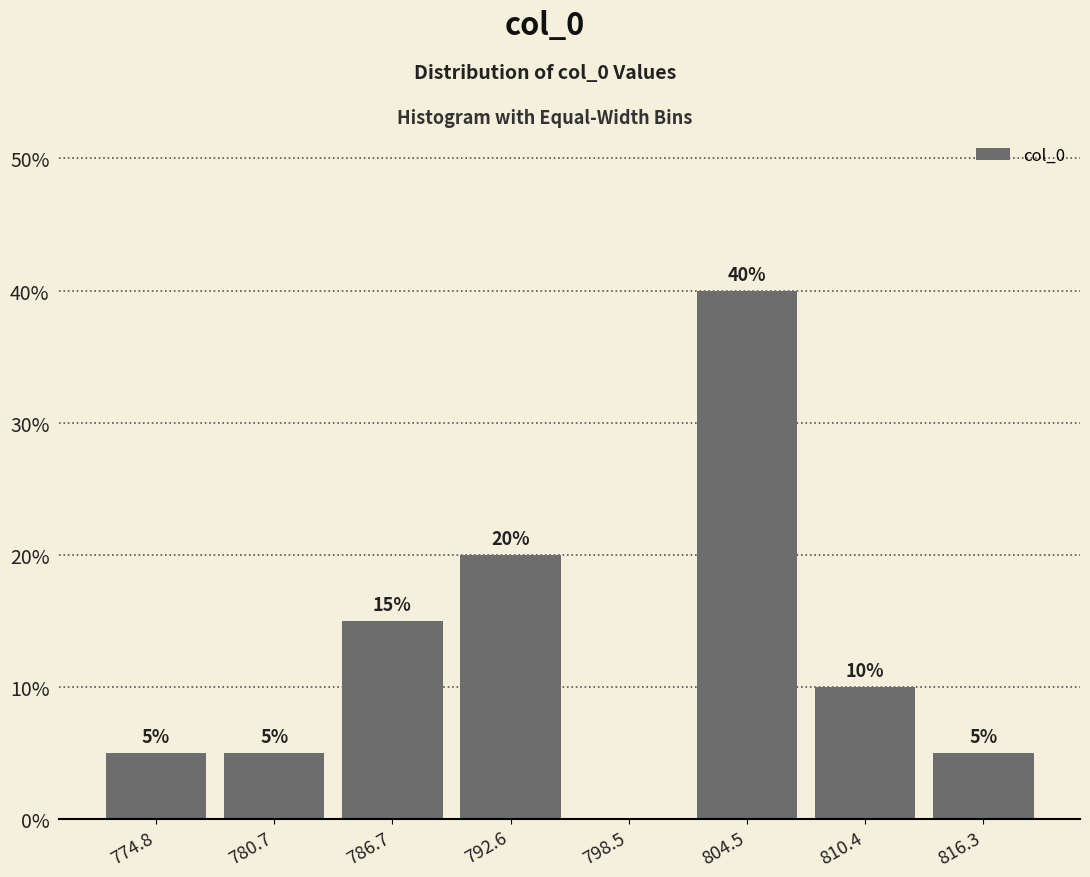

Over which range of the x-axis is the bar tallest?

802 to 807